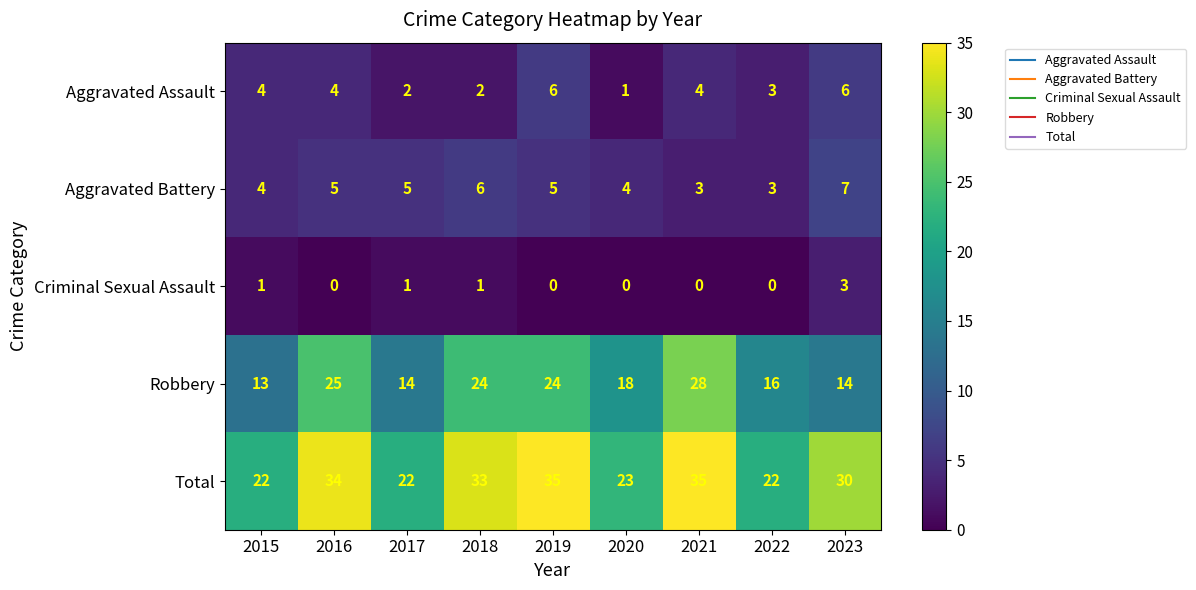

At how many categories does at least one series exceed 8?

9